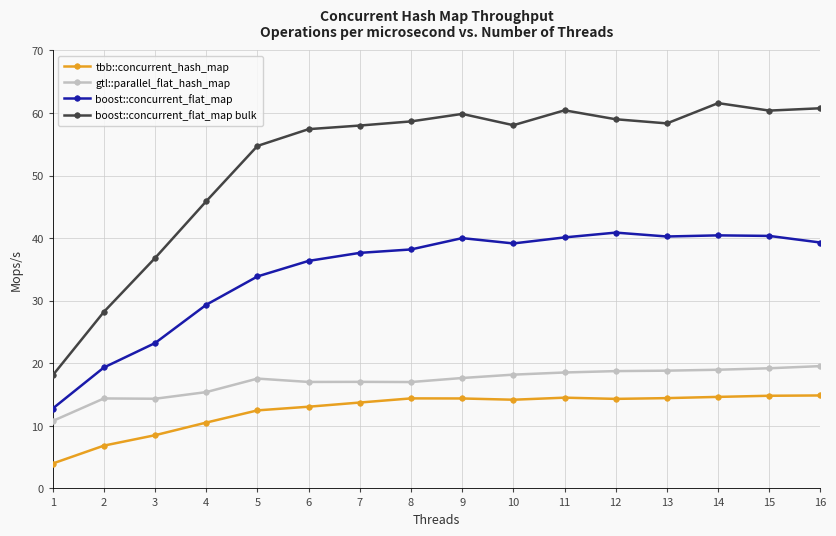

Which series changed the most between 3 and 13?

boost::concurrent_flat_map bulk